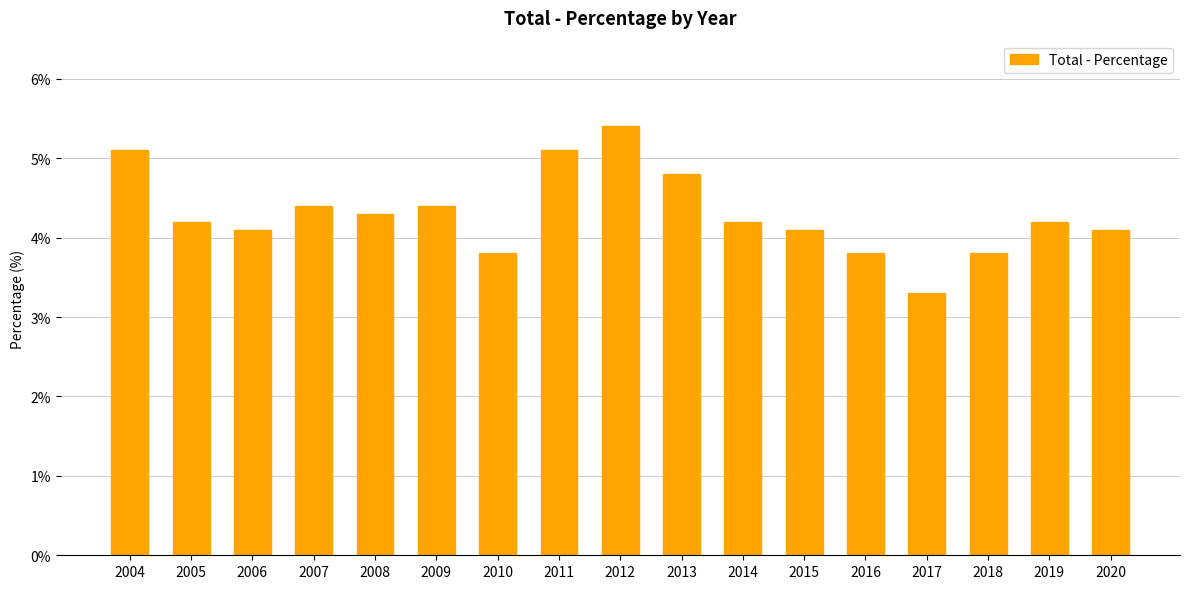

Which has a higher value, 2006 or 2016?

2006